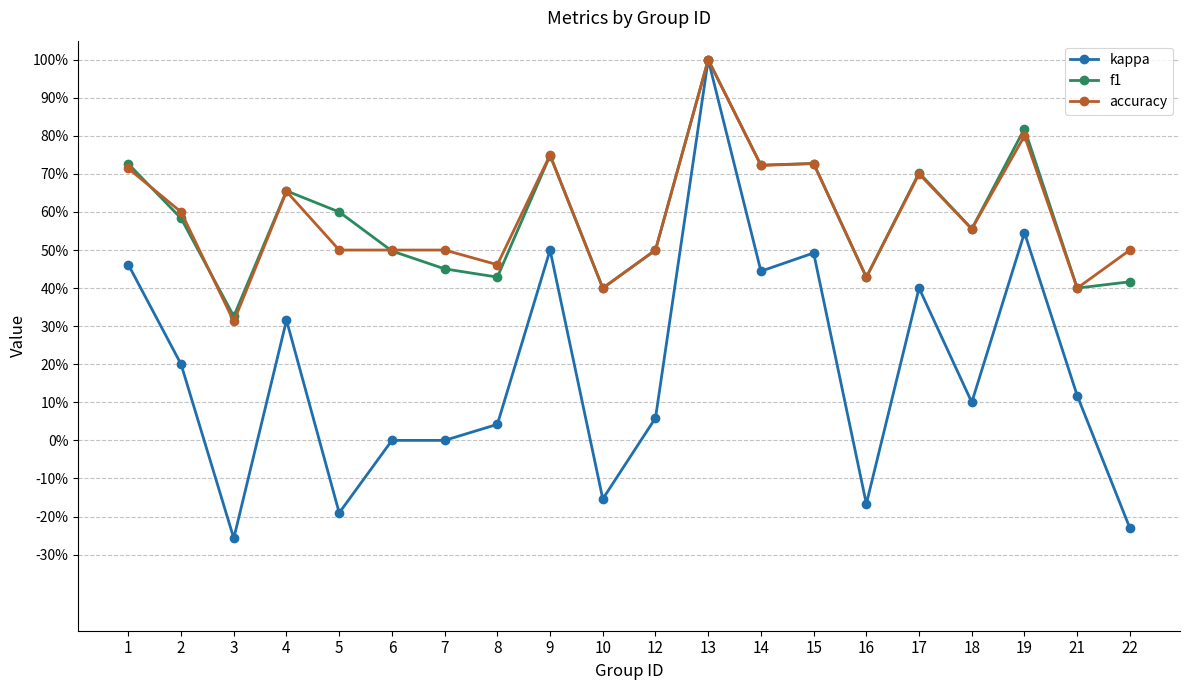

Is this an area chart (filled region under the line)?

No